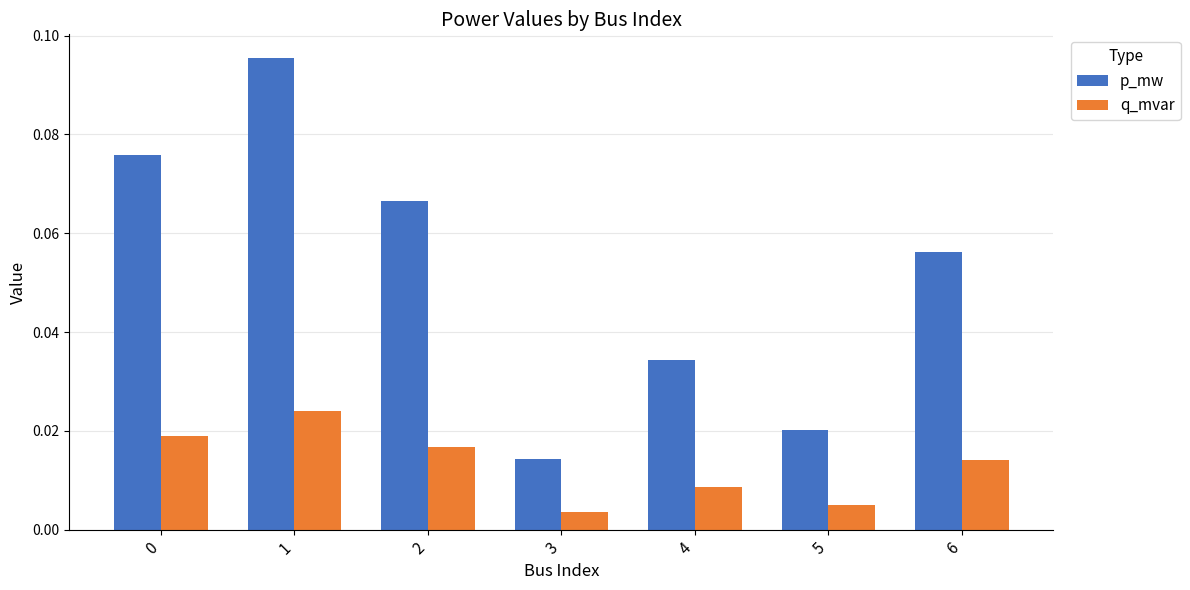

At which label is p_mw closest to 0?

3